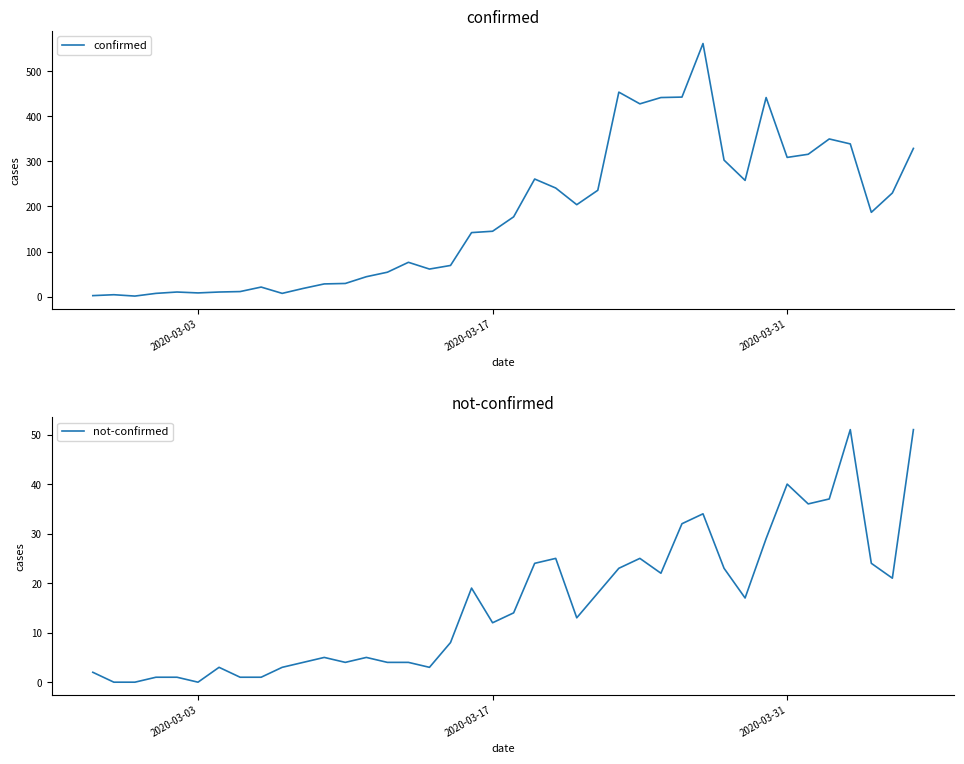

What are all the series names shown in the legend?

confirmed, not-confirmed